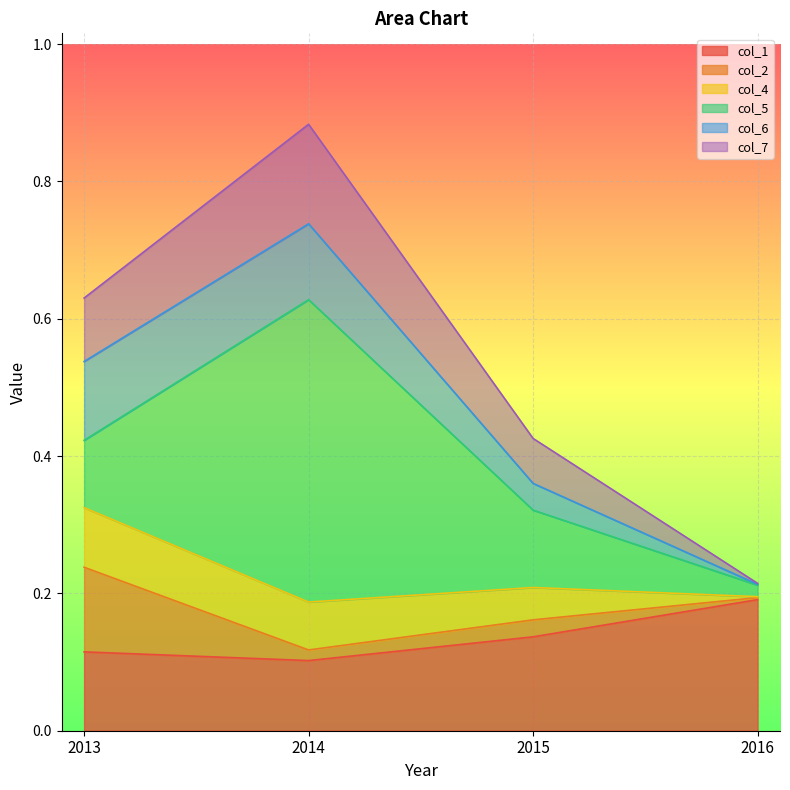

Where is col_1 nearest to the value 0?

2014